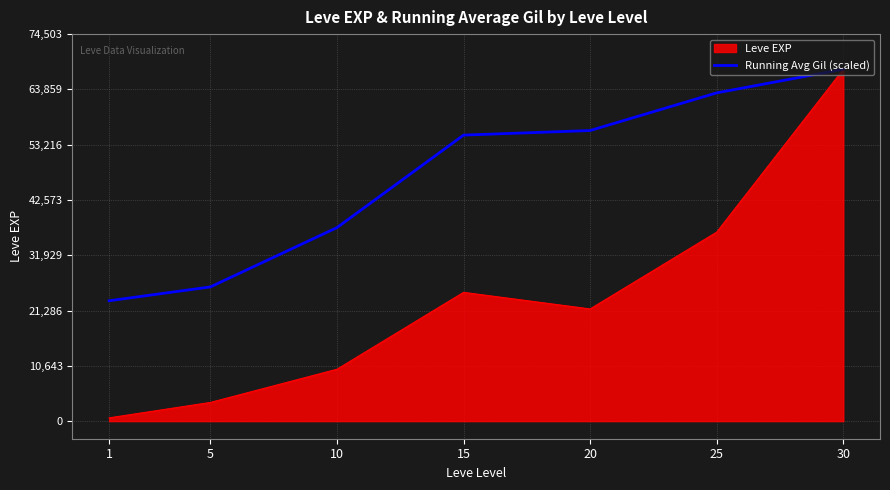

What is the lowest value of the Running Avg Gil (scaled) series?

23172.3